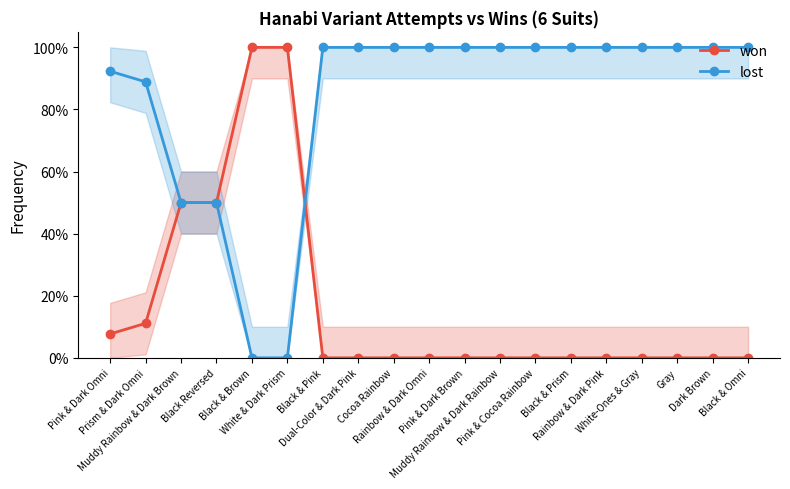

How many intersections are there between won and lost?

1